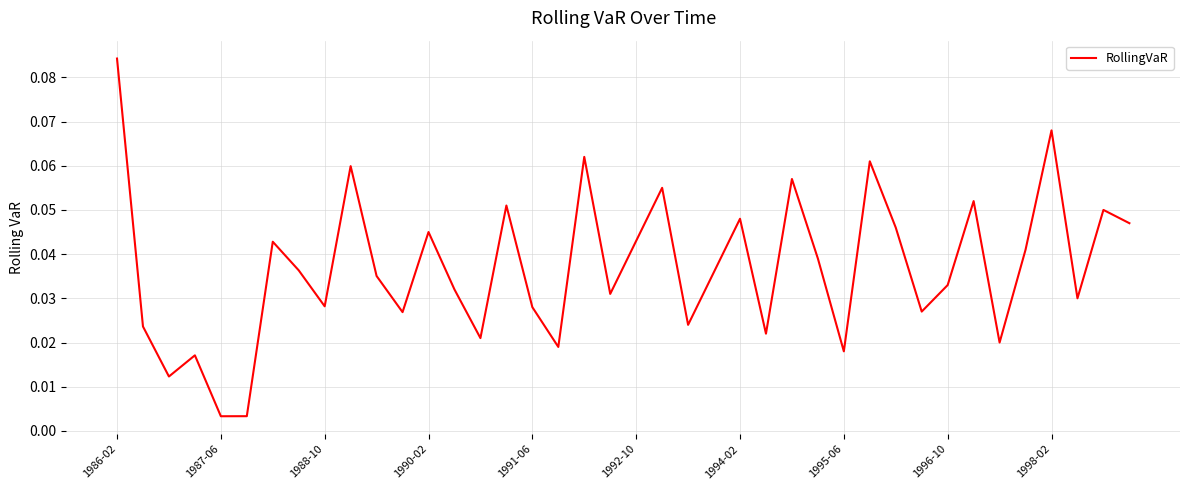

Which label corresponds to the largest value in the chart?

1986-02